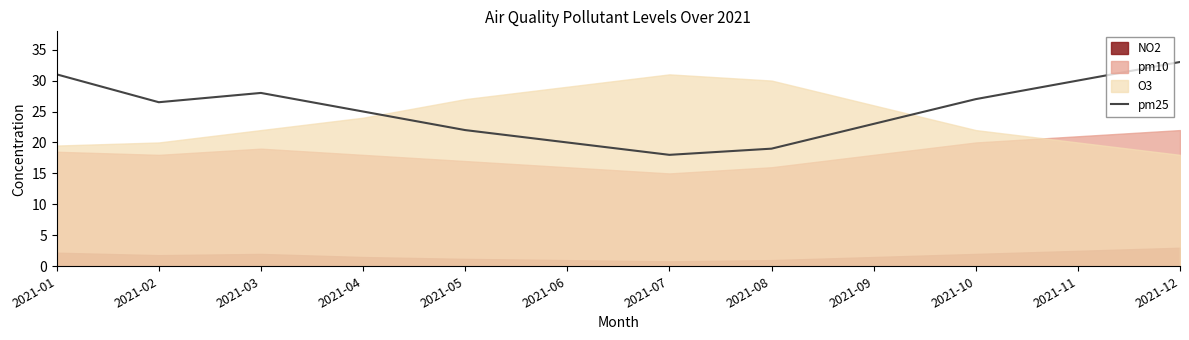

Rank the categories by value from highest to lowest.

2021-12, 2021-01, 2021-11, 2021-03, 2021-10, 2021-02, 2021-04, 2021-09, 2021-05, 2021-06, 2021-08, 2021-07